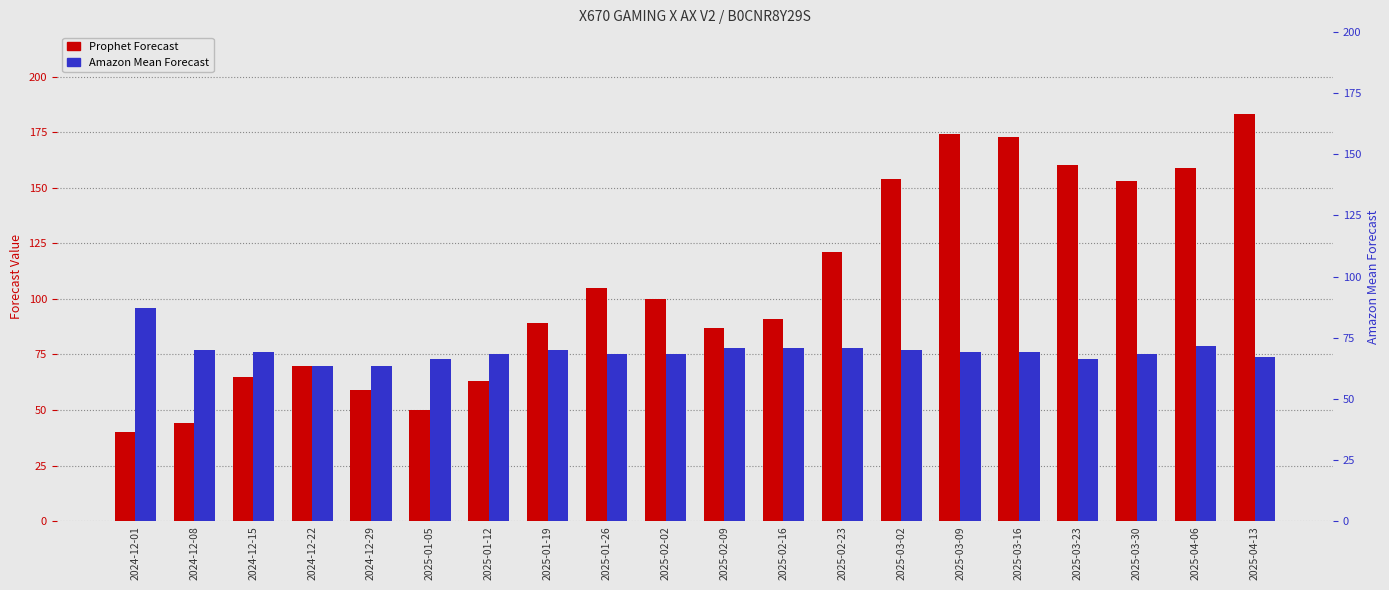

The Amazon Mean Forecast series shows 41 at 2025-03-09. True or false?

False